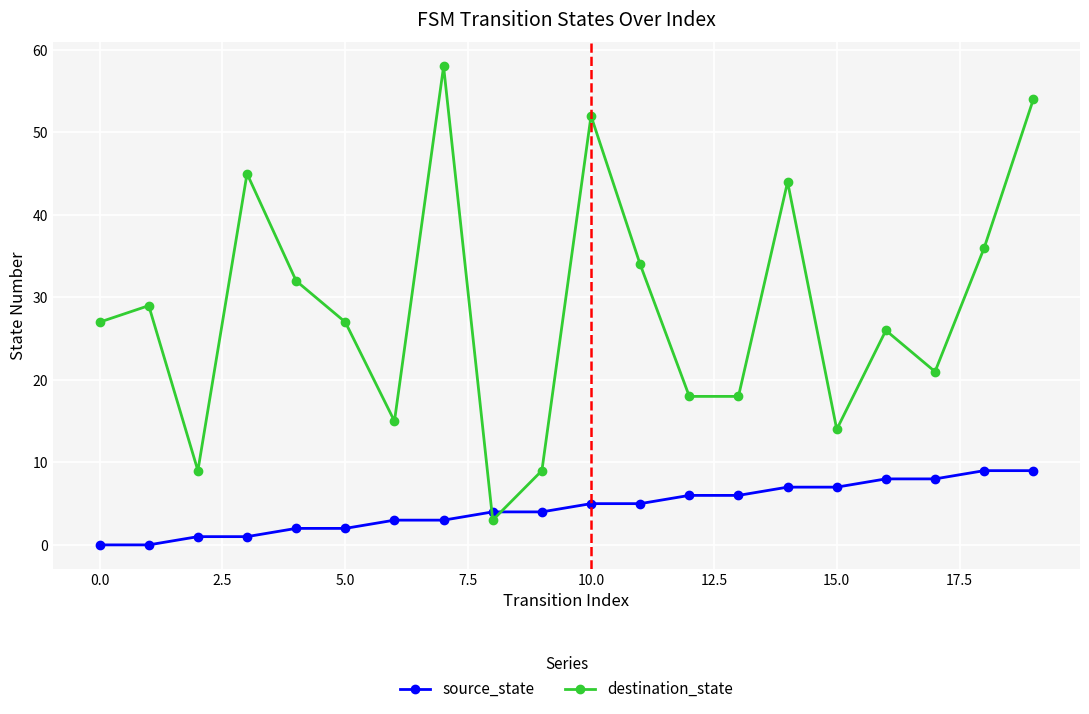

At how many categories does at least one series exceed 24?

12